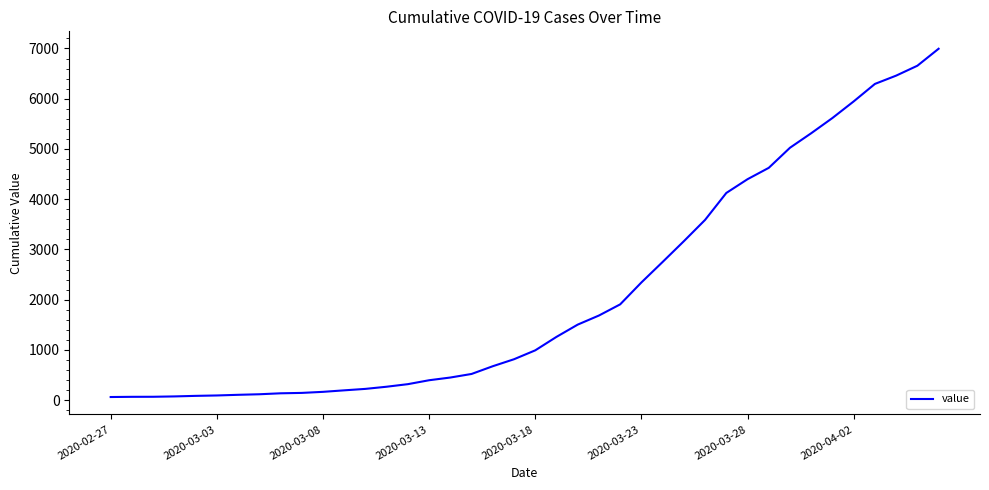

Is this an area chart (filled region under the line)?

No